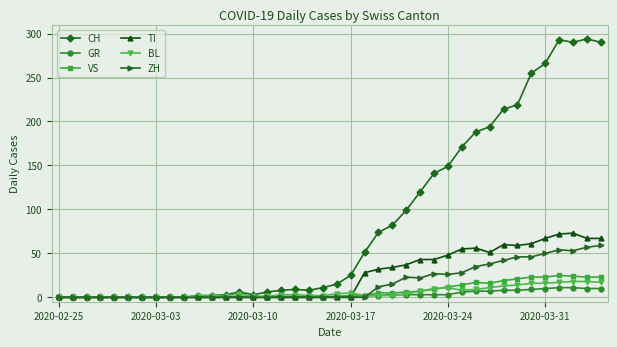

True or false: CH has more than 0 points higher than both neighbors.

True